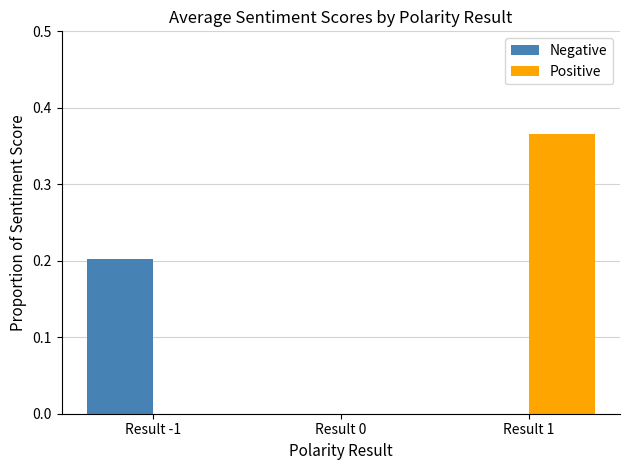

The Positive series shows 0.2 at Result -1. True or false?

False